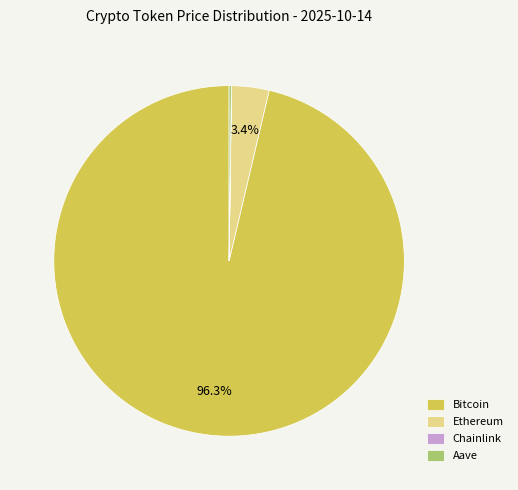

To the nearest percent, what is the difference between the largest and smallest slice percentages?

96%